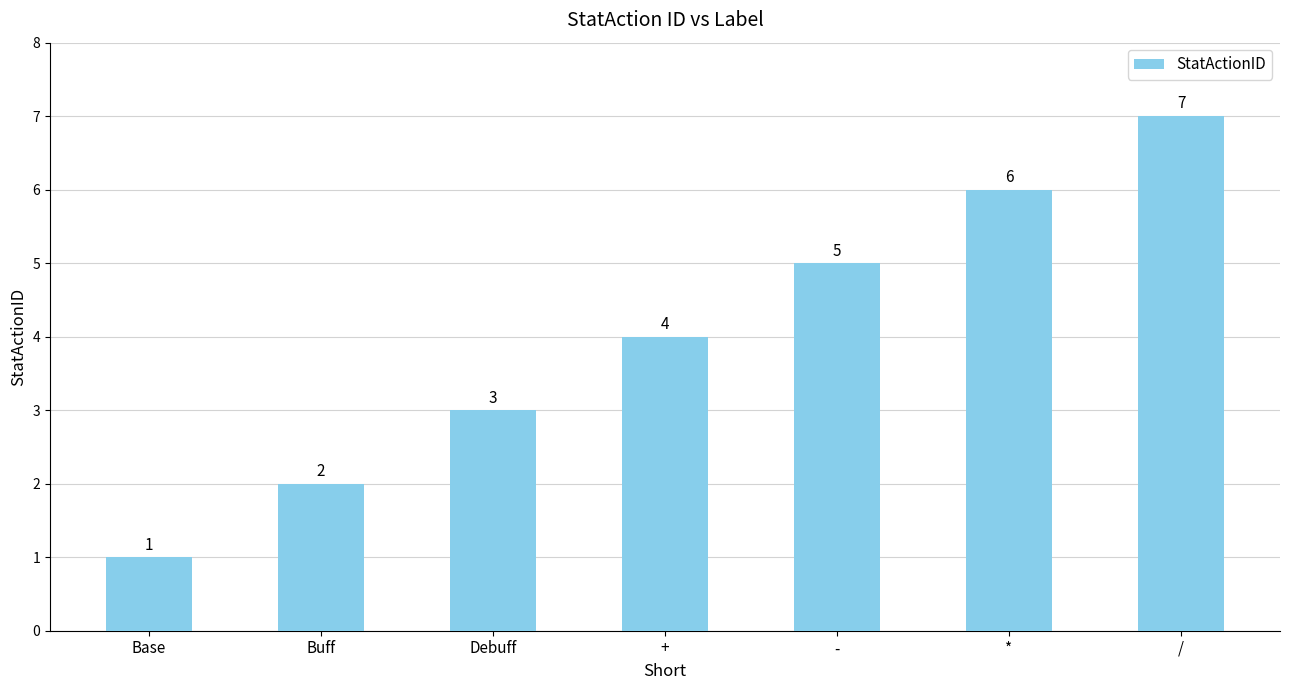

Between - and *, which is larger?

*